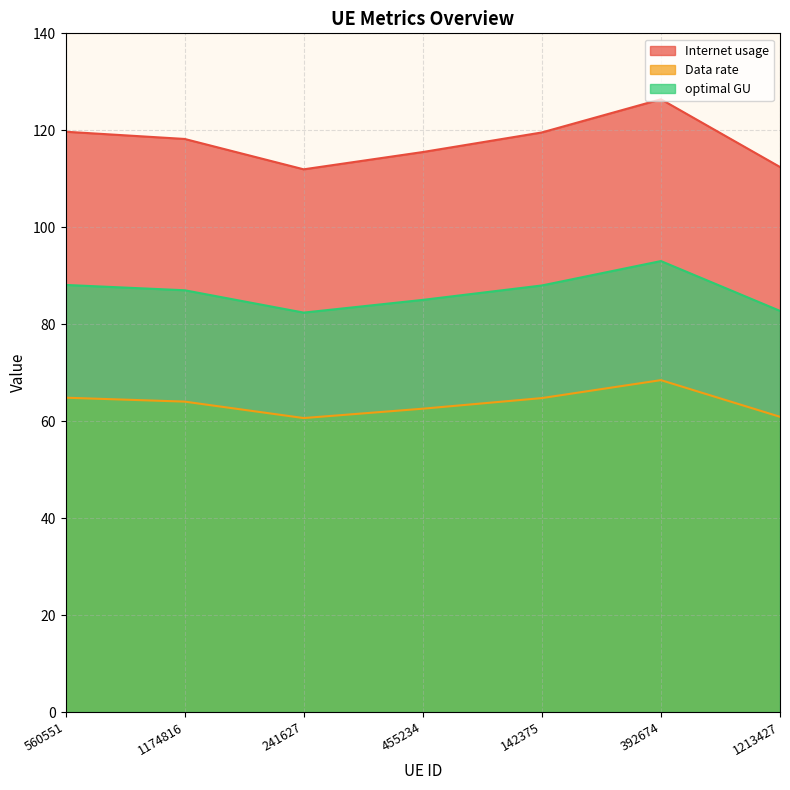

Which series has the widest spread of values?

Internet usage